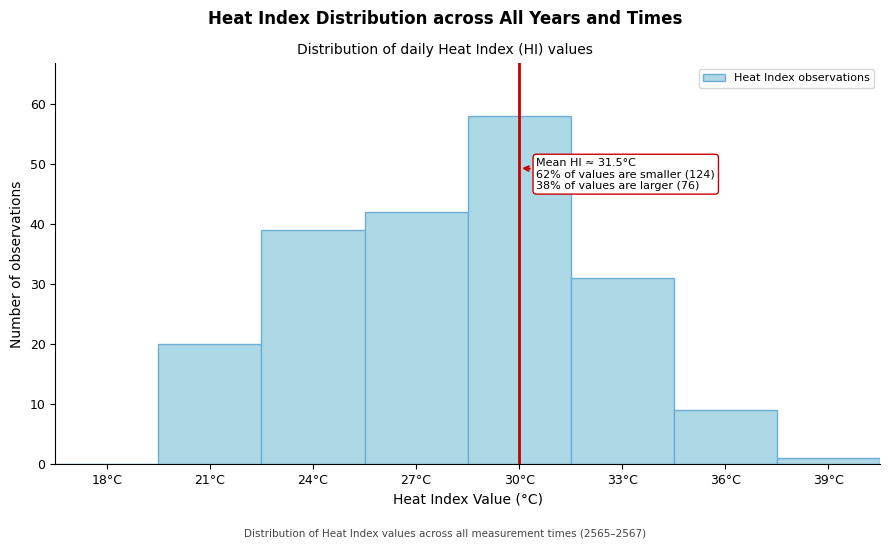

Reading left to right, list all the values displayed in this chart.

18°C=0	21°C=20	24°C=39	27°C=42	30°C=58	33°C=31	36°C=9	39°C=1